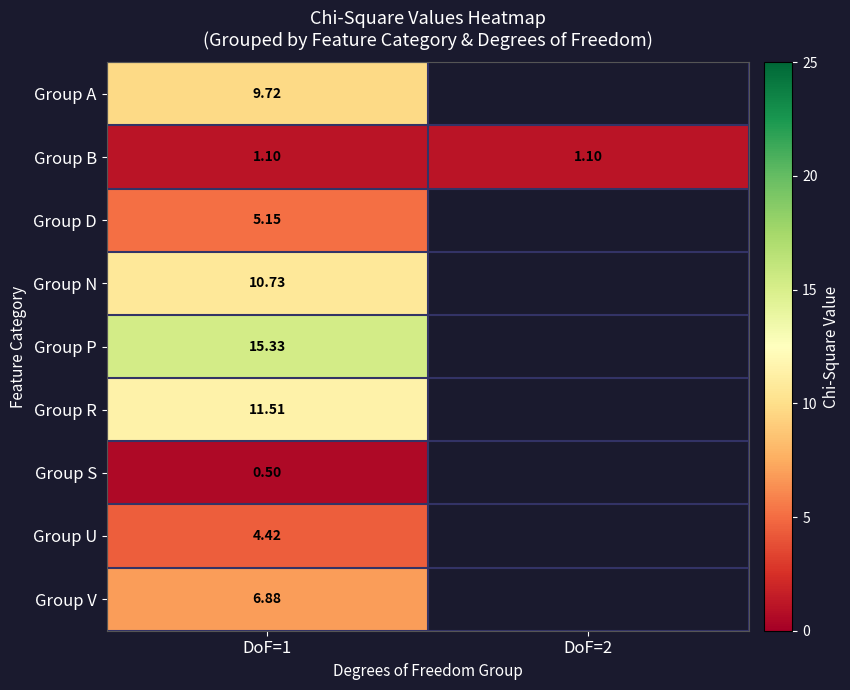

Is the value of Group B at DoF=2 greater than the value of Group A at DoF=1?

No